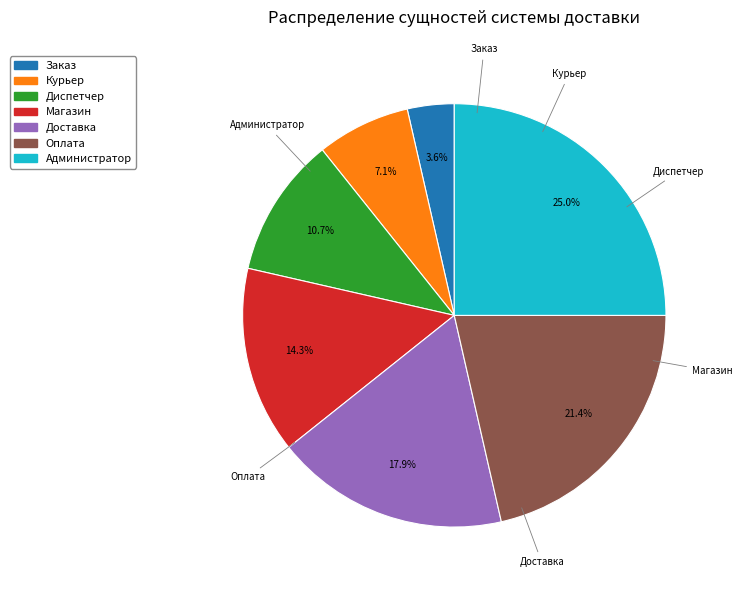

How many slices are in this pie chart?

7